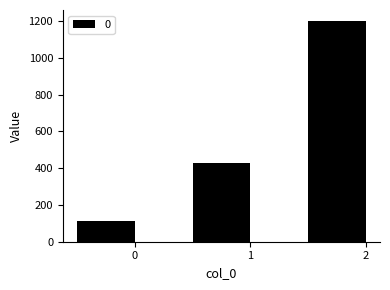

Which has a higher value, 2 or 0?

2